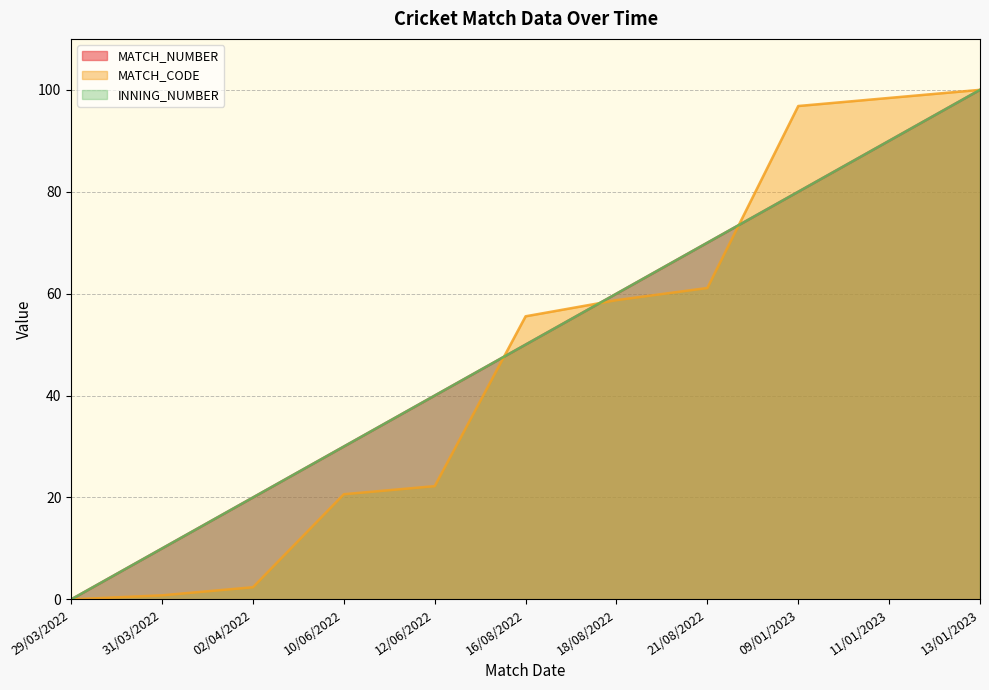

Reading left to right, transcribe all the data shown in this chart.

MATCH_NUMBER: 0.0	10.0	20.0	30.0	40.0	50.0	60.0	70.0	80.0	90.0	100.0
MATCH_CODE: 0.0	0.8	2.4	20.6	22.2	55.6	58.7	61.1	96.8	98.4	100.0
INNING_NUMBER: 0.0	10.0	20.0	30.0	40.0	50.0	60.0	70.0	80.0	90.0	100.0